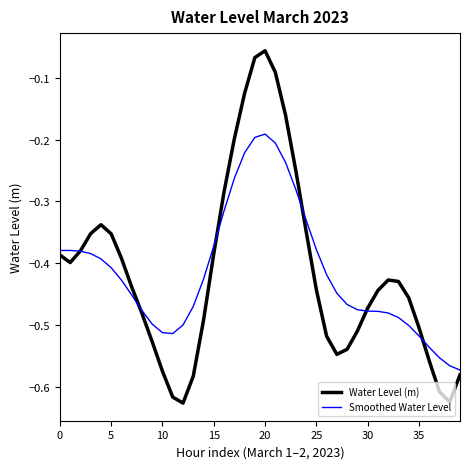

After their last crossing, which series has the higher values: Water Level (m) or Smoothed Water Level?

Smoothed Water Level